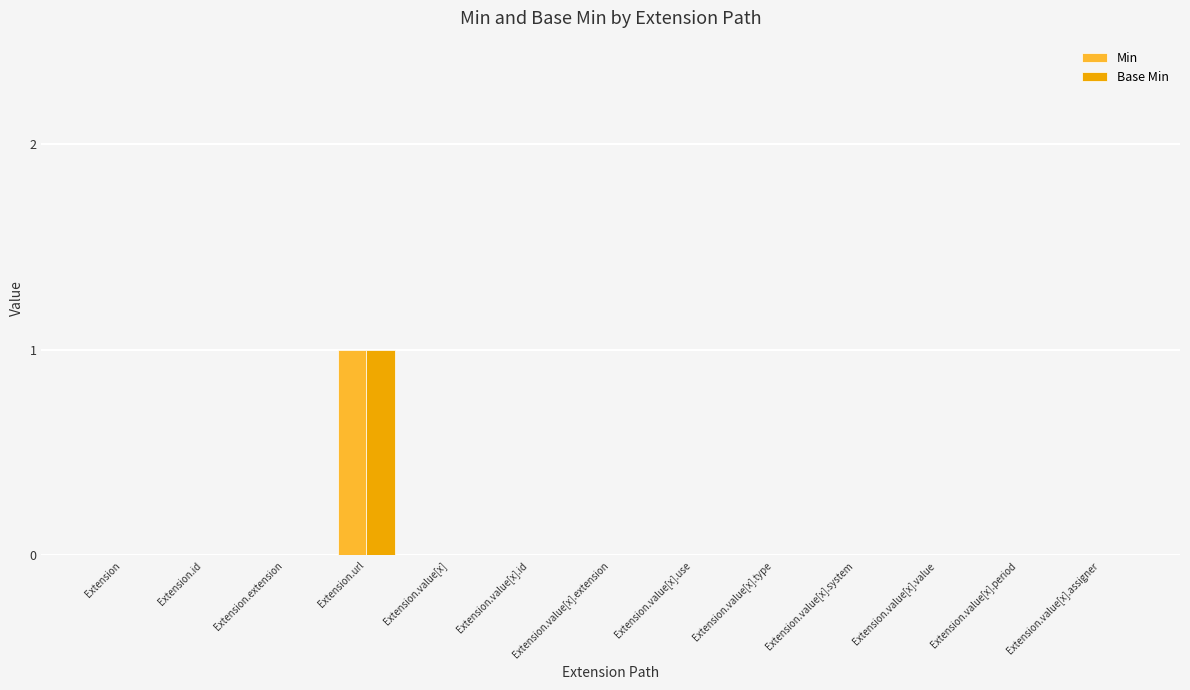

At which label does Min reach its peak?

Extension.url